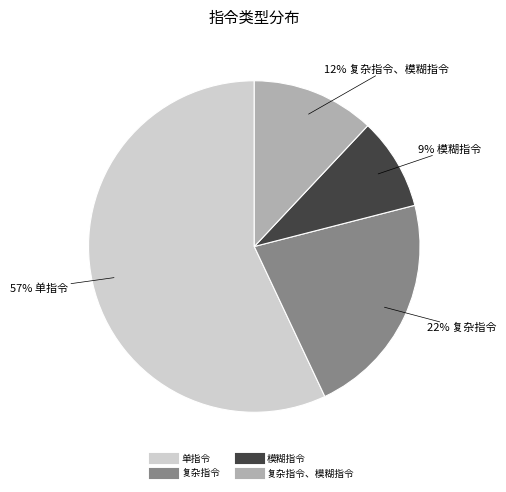

Does any single category account for the majority?

Yes